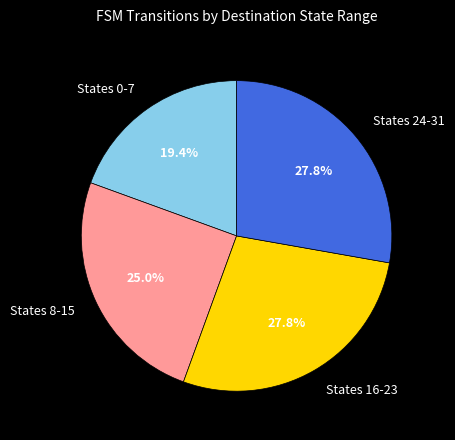

Does any single category account for the majority?

No